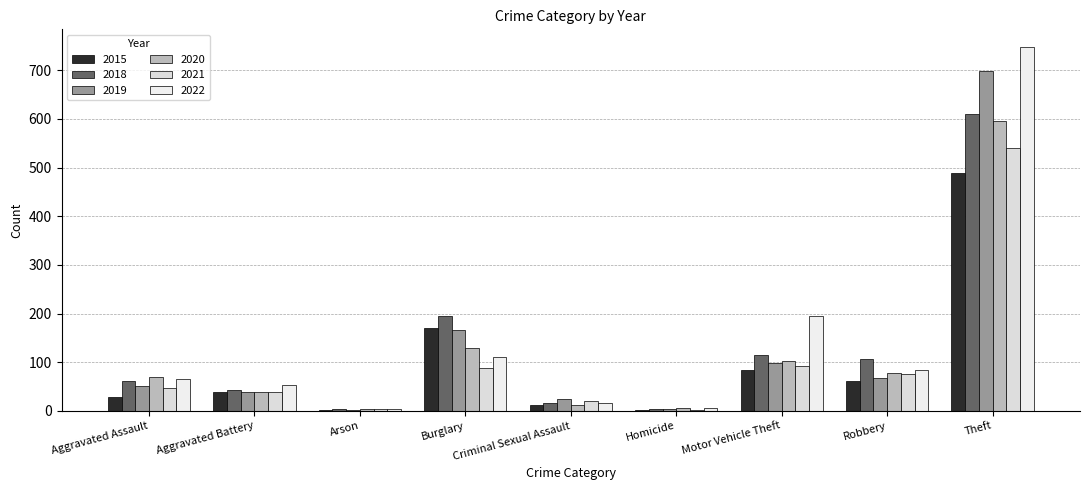

What is the label of the 7th bar from the right?

Arson